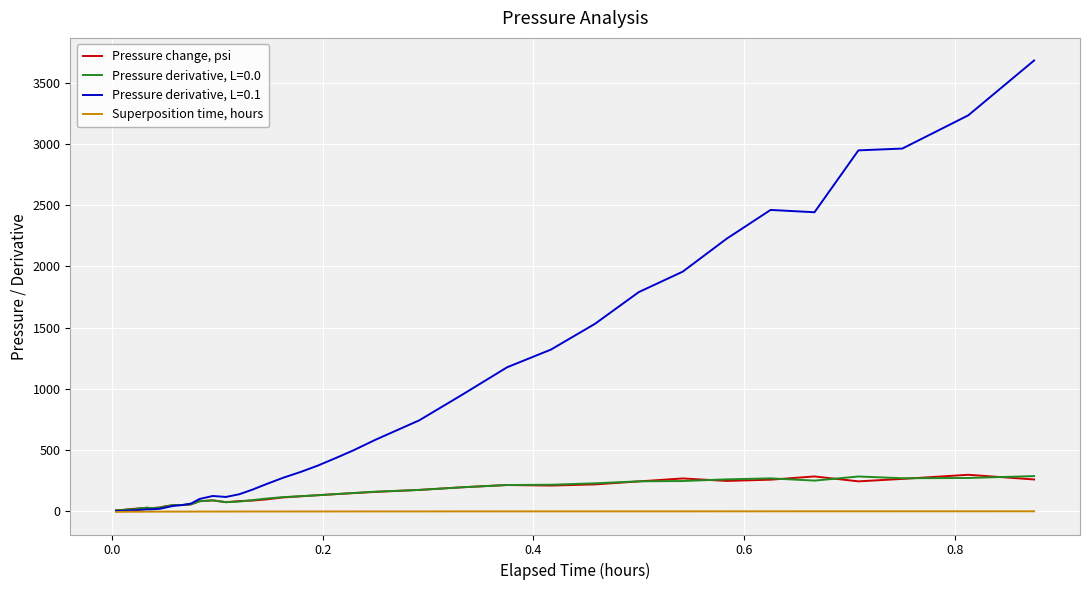

Which series has the widest spread of values?

Pressure derivative, L=0.1